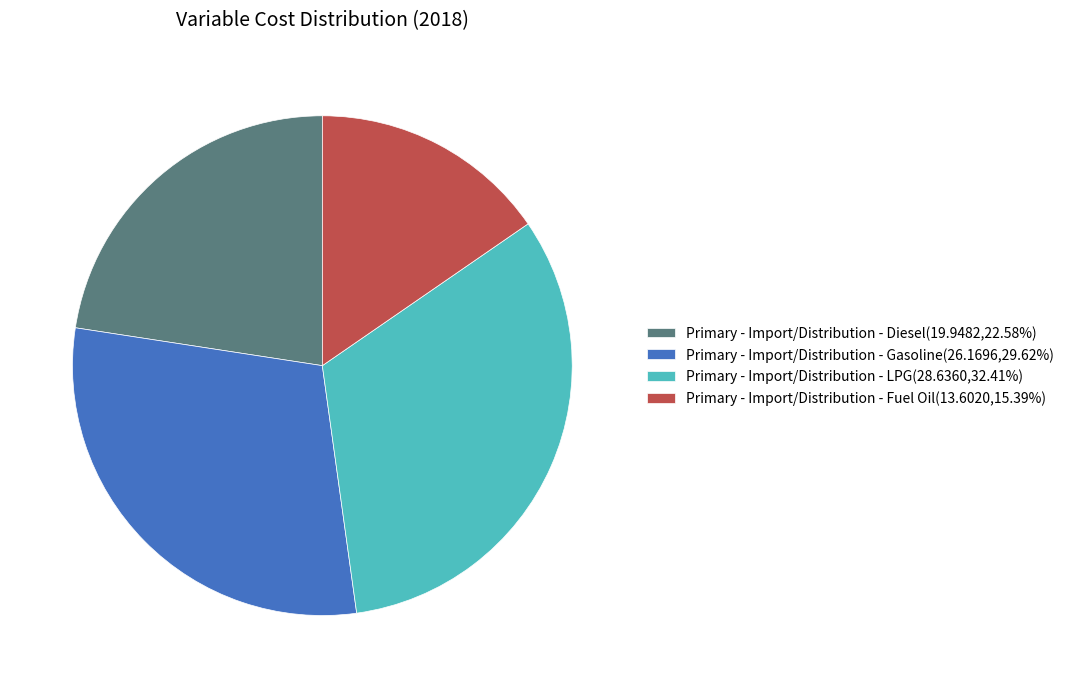

What is the ratio of the value at Primary - Import/Distribution - Diesel(19.9482,22.58%) to the value at Primary - Import/Distribution - LPG(28.6360,32.41%)?

0.7